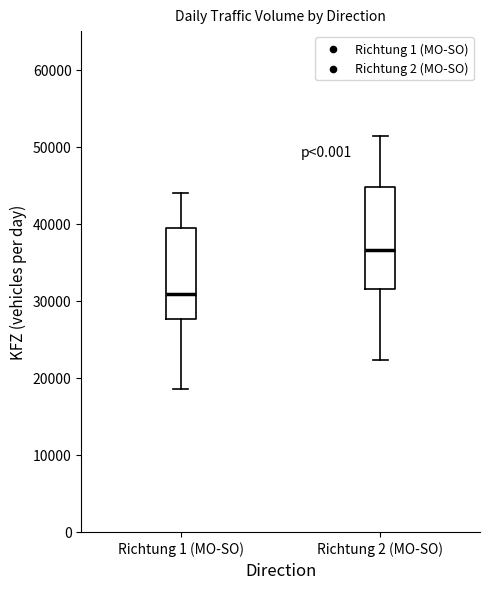

Which box has the highest median line?

Richtung 2 (MO-SO)